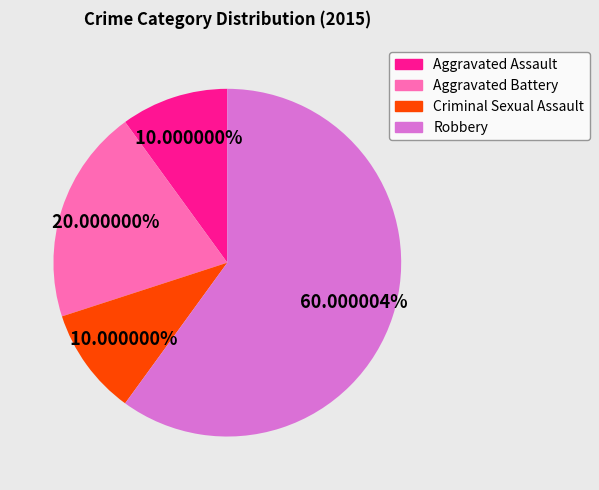

How many slices are in this pie chart?

4